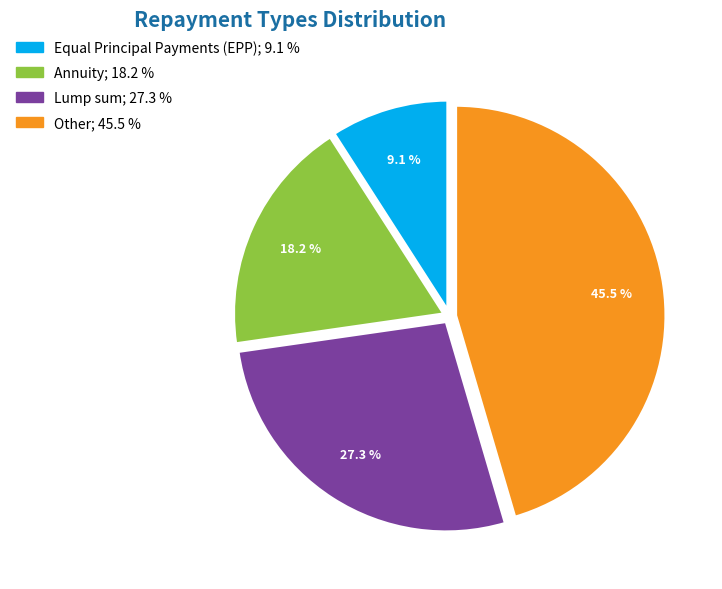

To the nearest percent, what is the combined percentage of Equal Principal Payments (EPP) and Other?

55%